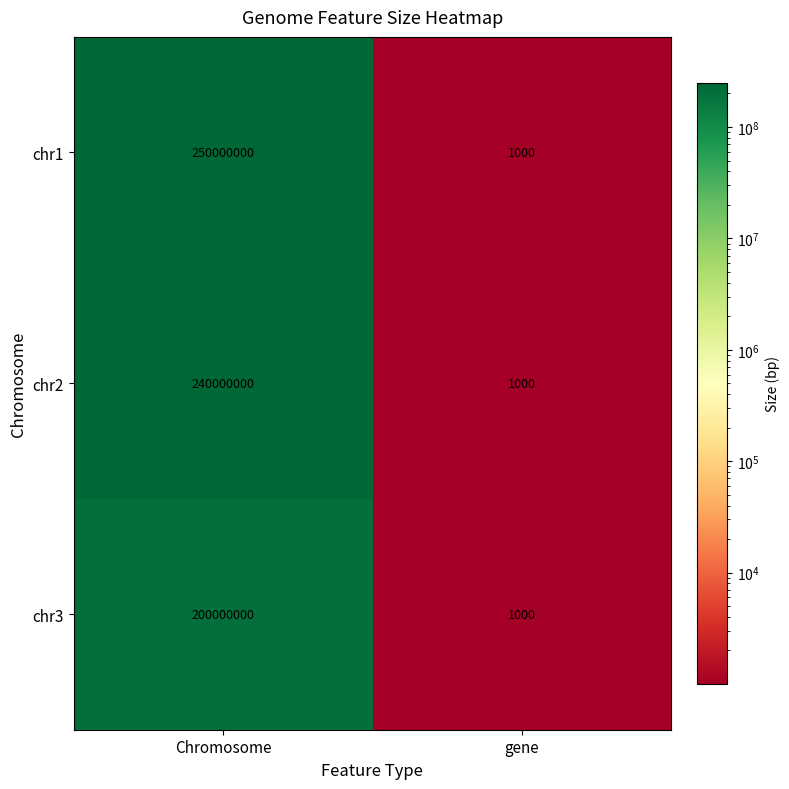

What is the maximum value shown in the chart?

250000000